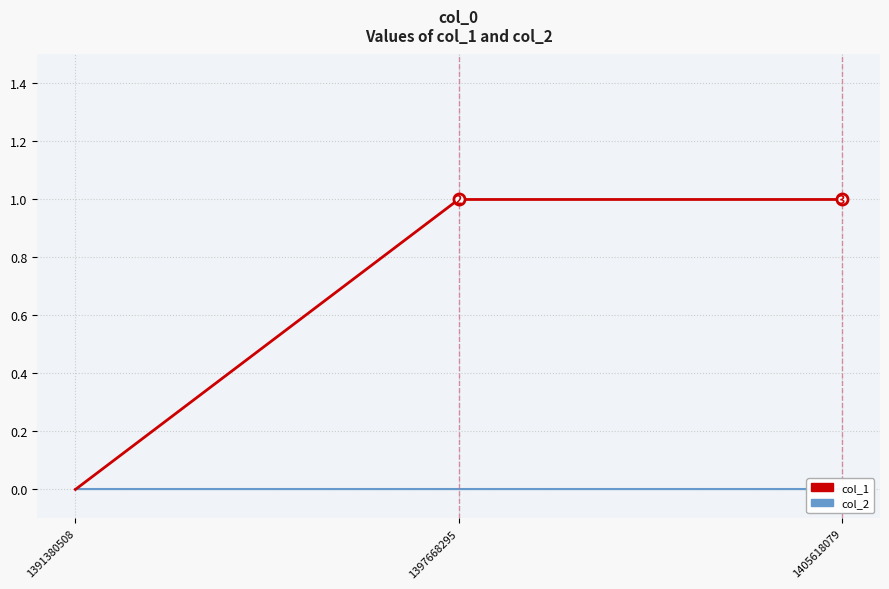

Which category has the highest value across all series?

1397668295